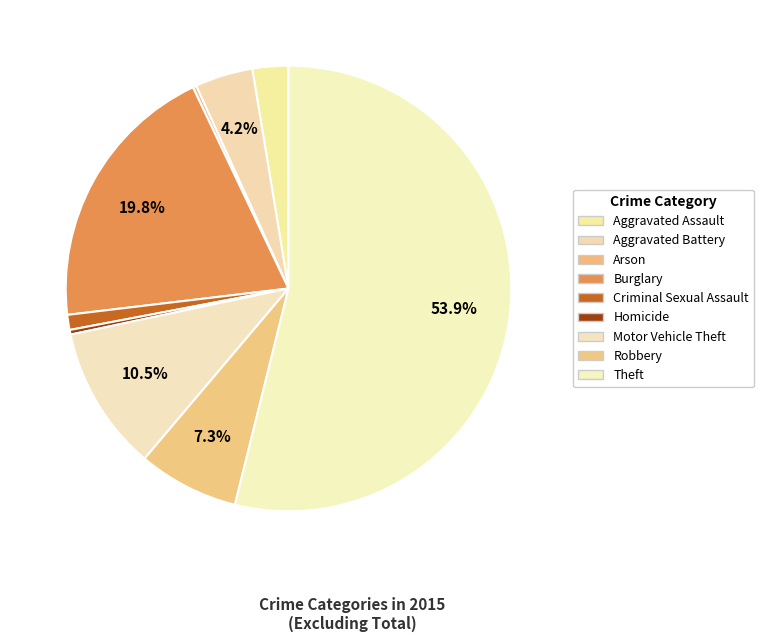

To the nearest percent, what portion does Theft represent?

54%